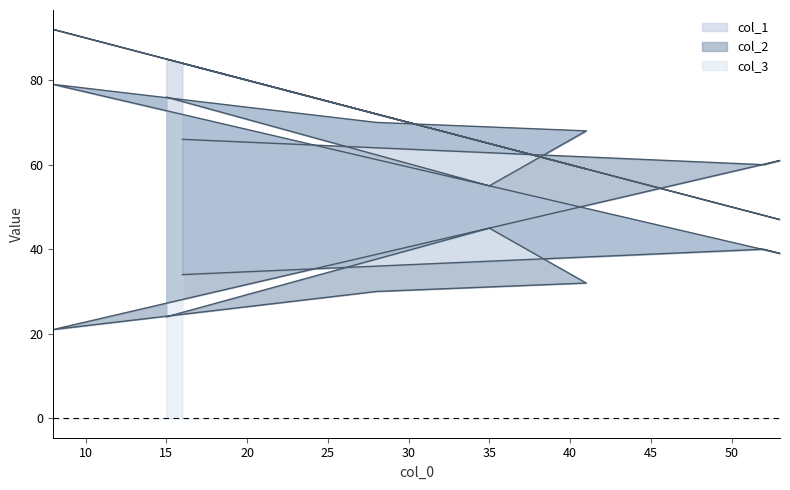

Is the value of col_1 at 35 greater than the value of col_3 at 15?

No